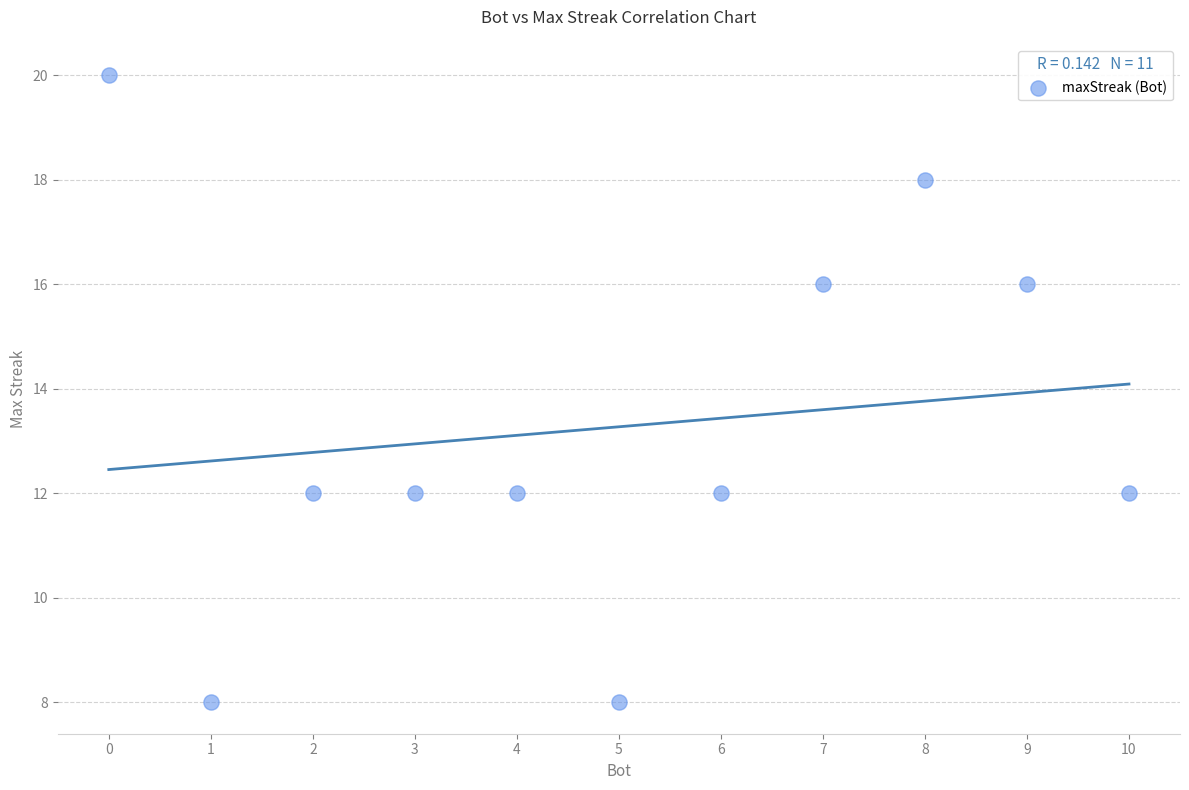

What is the average X value?

5